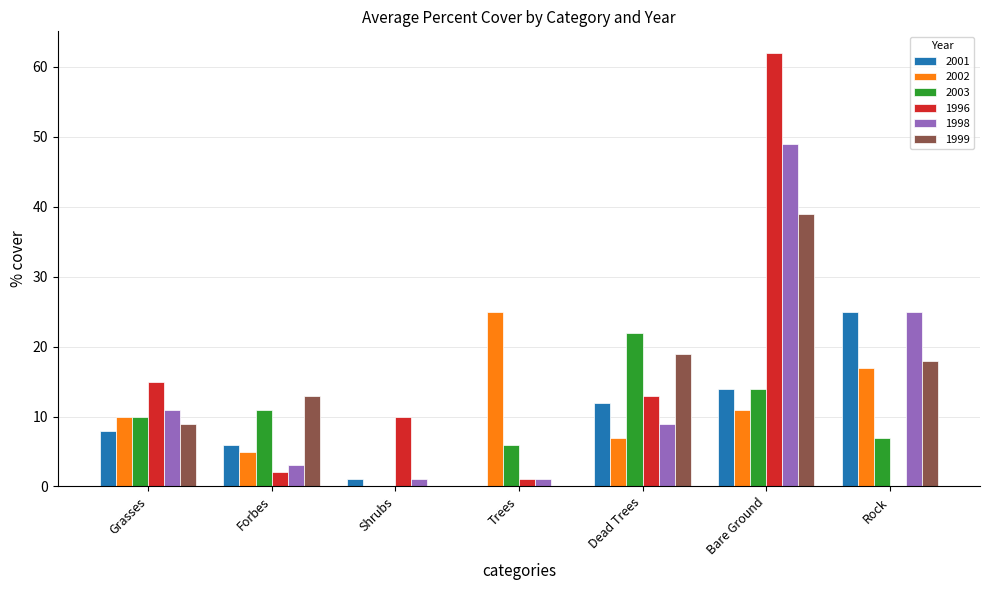

Is the value of 2003 at Bare Ground greater than the value of 1996 at Forbes?

Yes